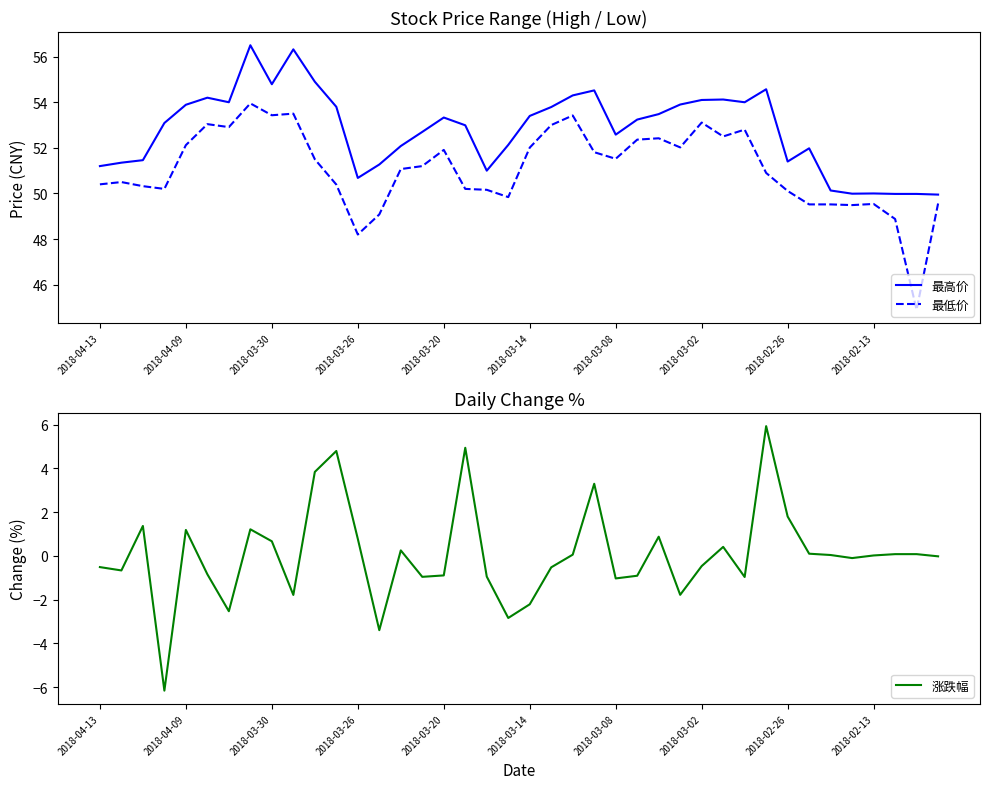

In 最高价, how many points are higher than both neighbors (excluding endpoints)?

9